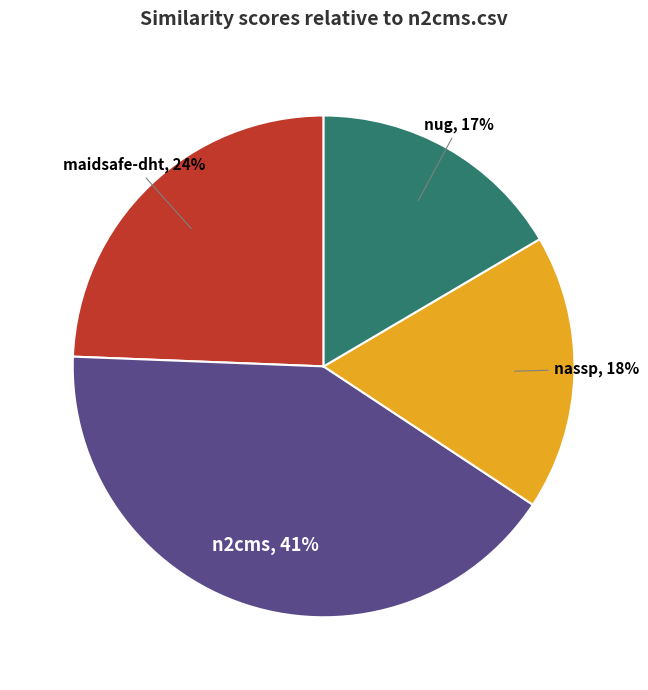

Does any single category account for the majority?

No